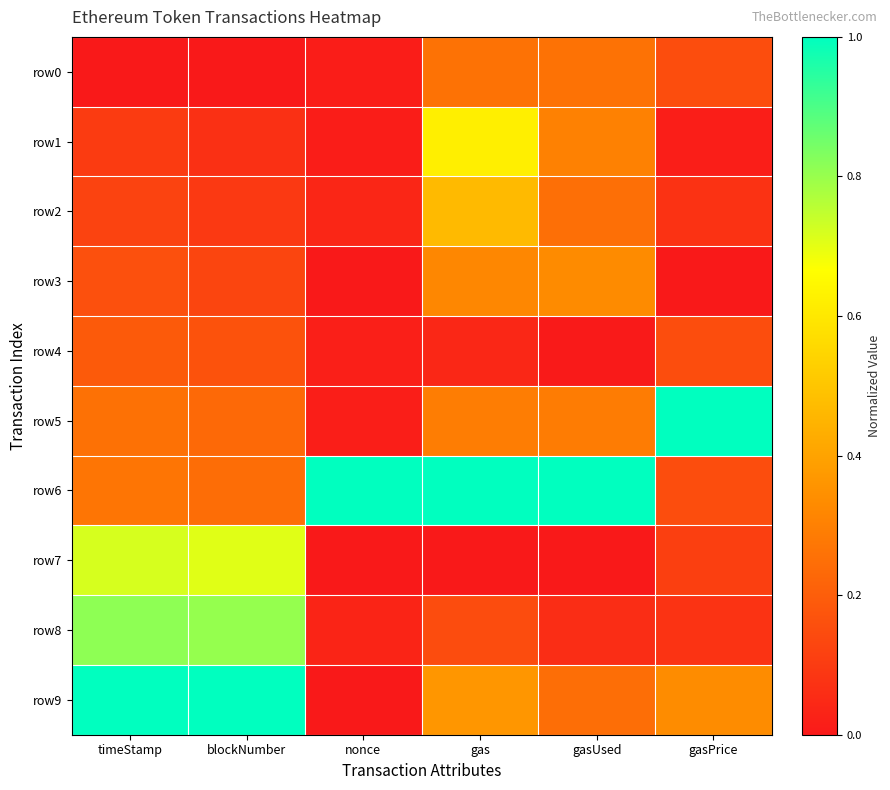

List the series in order of their peak value, lowest first.

row4, row0, row3, row2, row1, row7, row8, row5, row6, row9